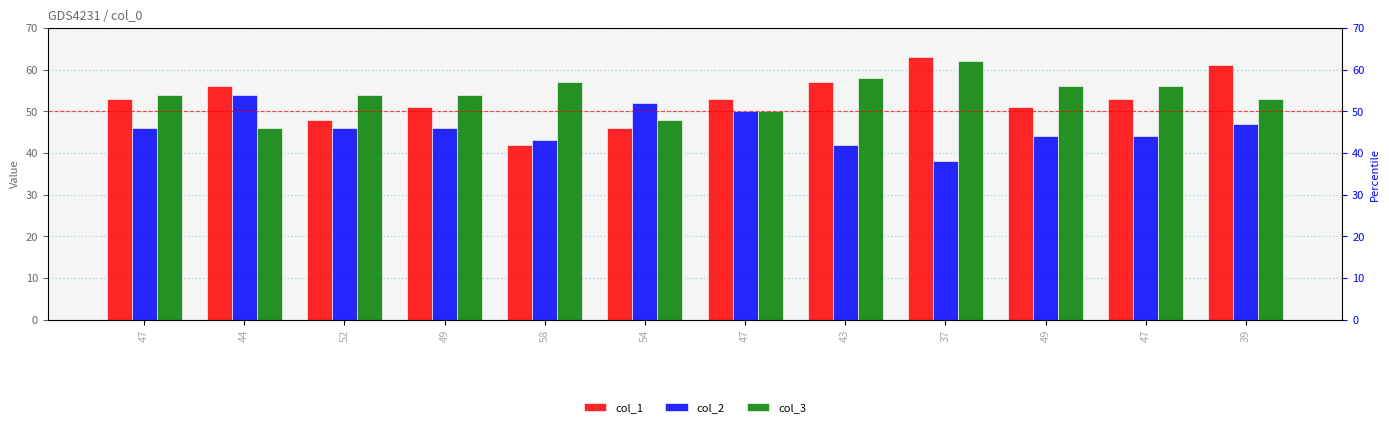

Which series has the largest total across all categories?

col_3